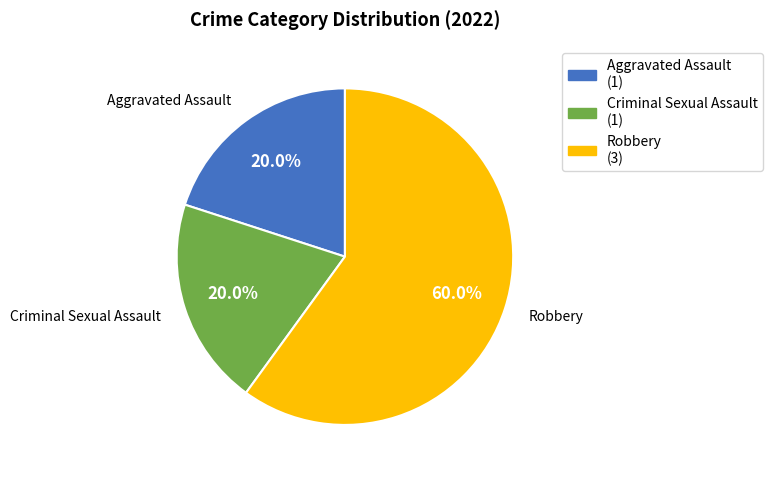

To the nearest percent, what is the difference between the largest and smallest slice percentages?

40%